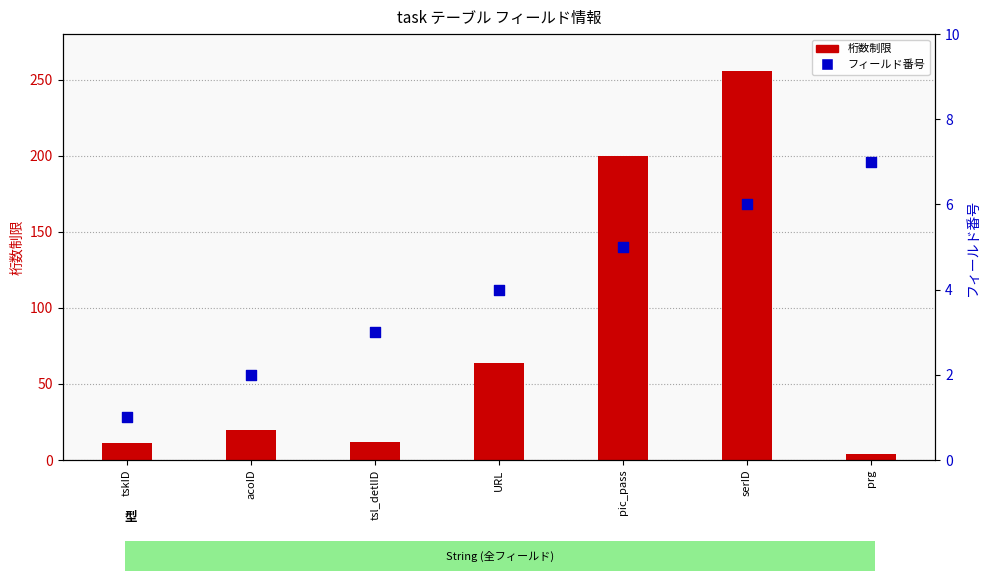

What are all the series names shown in the legend?

桁数制限, フィールド番号